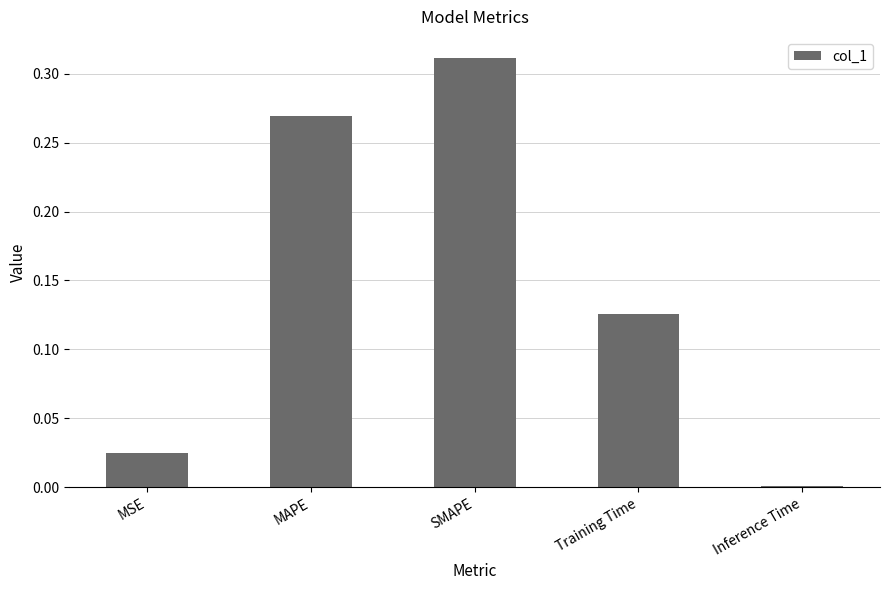

Which has a higher value, Training Time or Inference Time?

Training Time